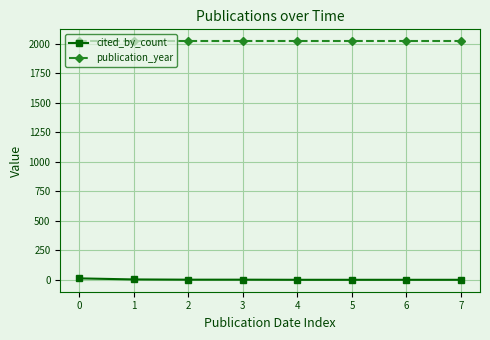

Count the number of data series in this chart.

2